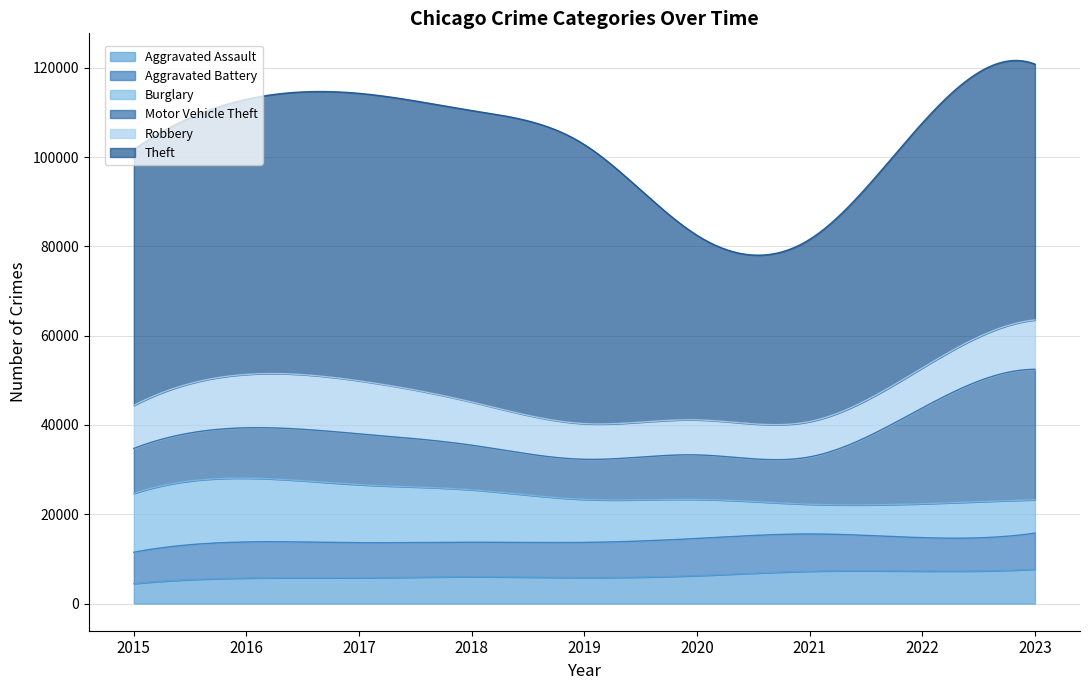

The value of Burglary at 2017 is 13001. True or false?

True